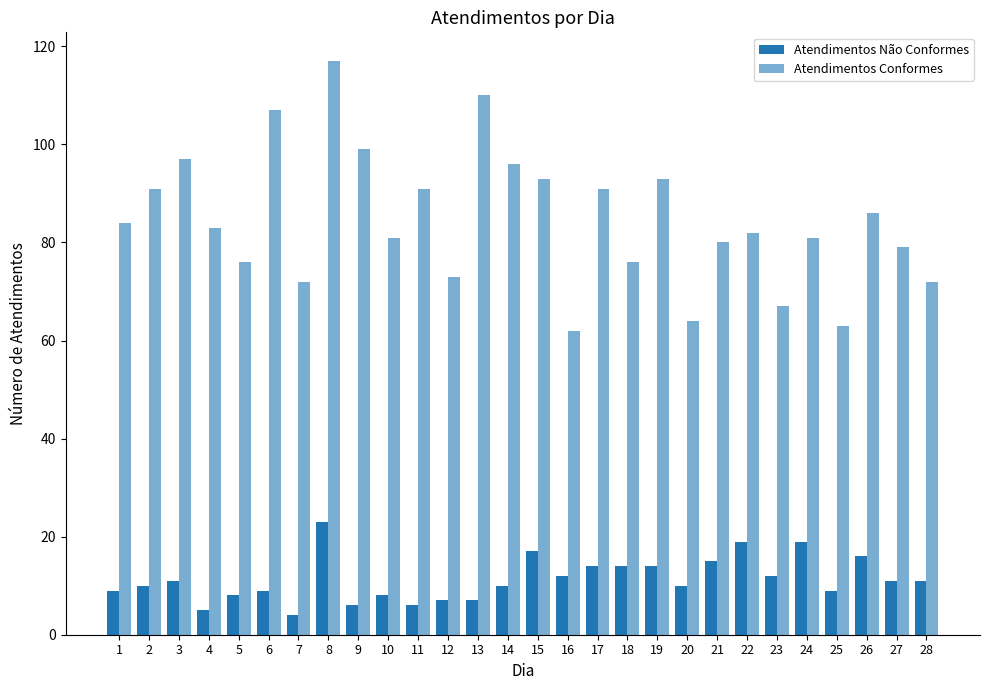

Count the number of categories in the chart.

28